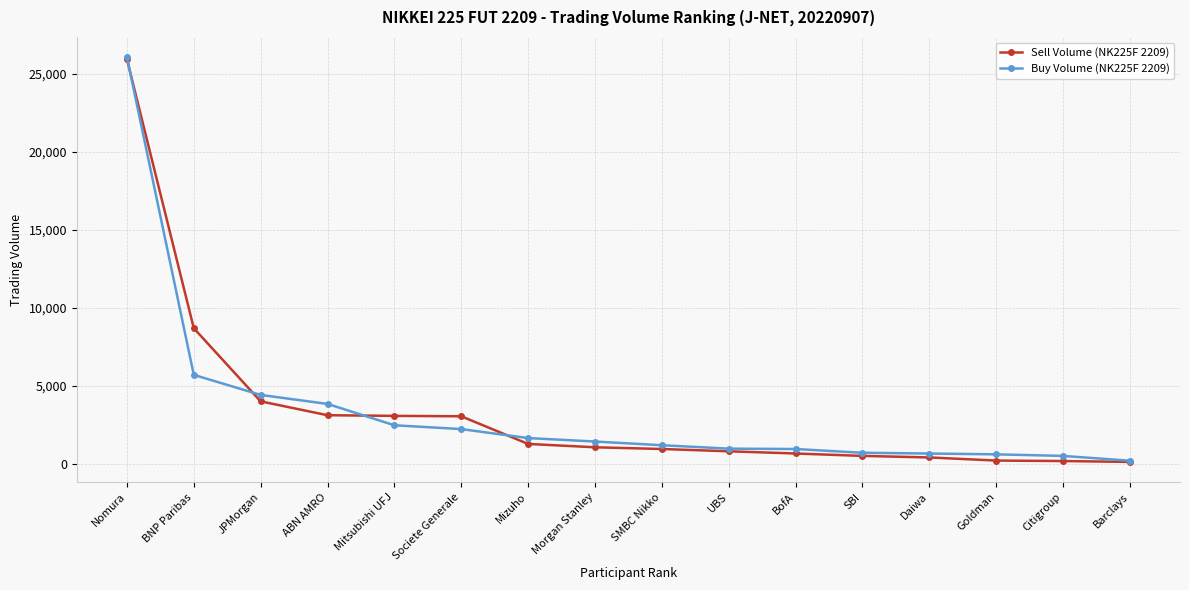

What is the value of the Buy Volume (NK225F 2209) point at the 7th from the left?

1643